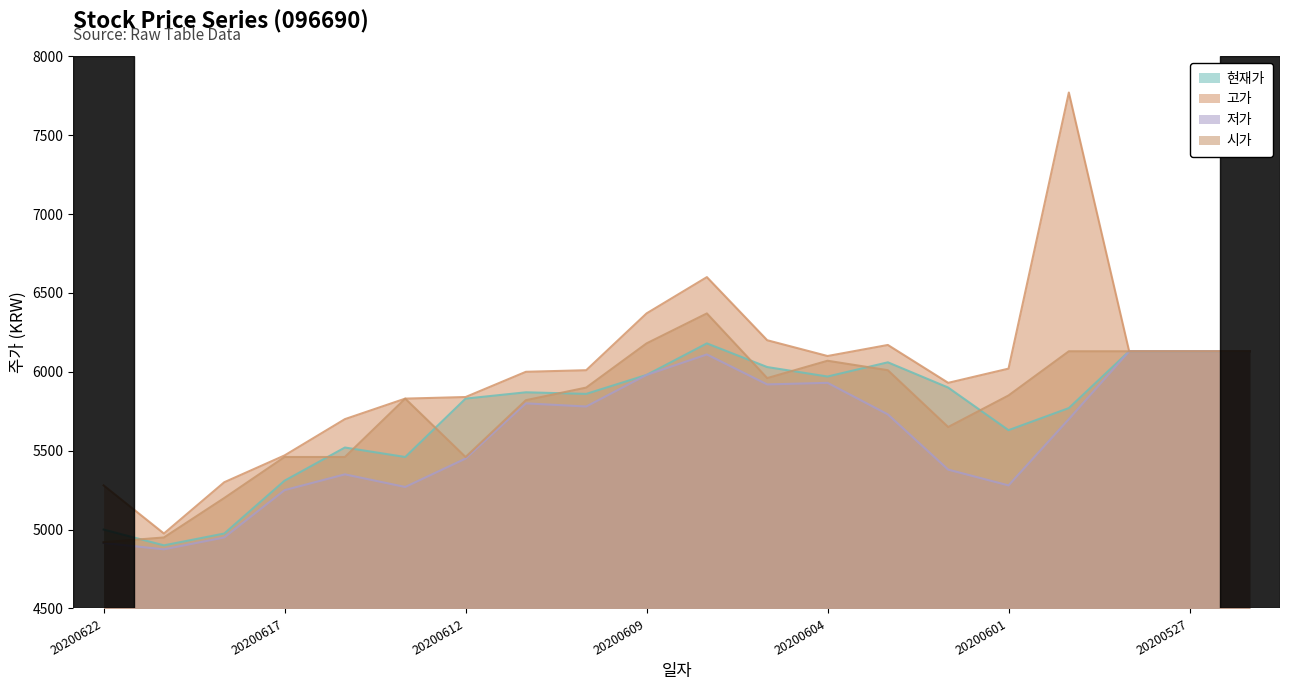

What is the greatest value displayed?

7770